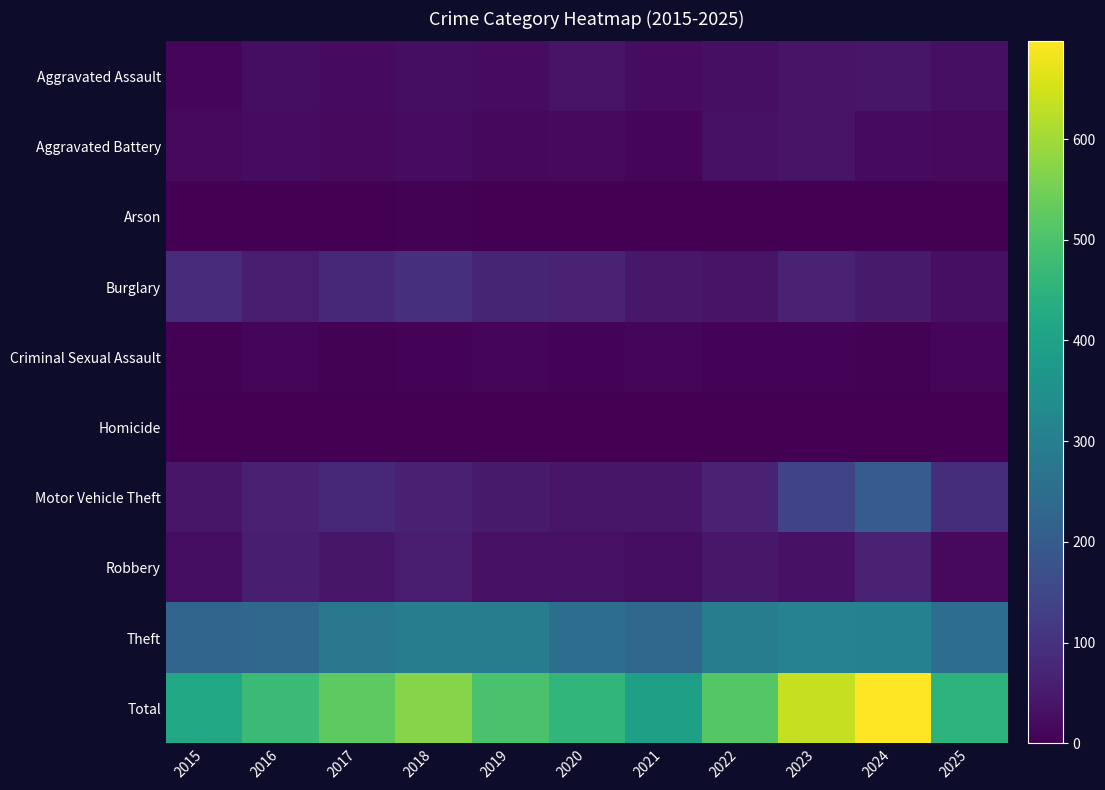

How many categories are shown in the chart?

11